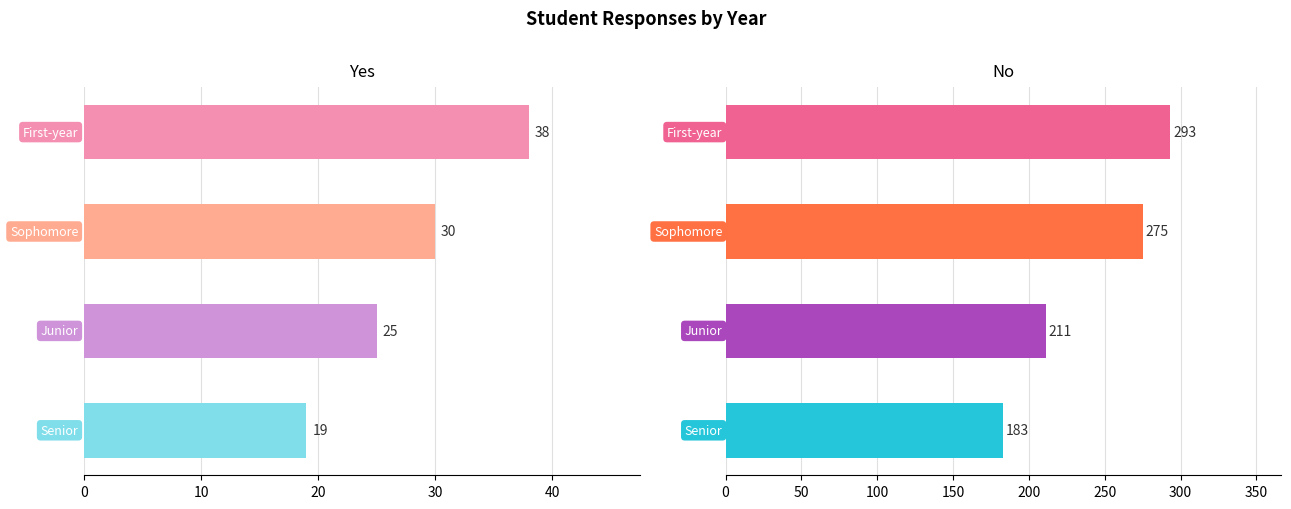

How many data points in No are less than 275?

2